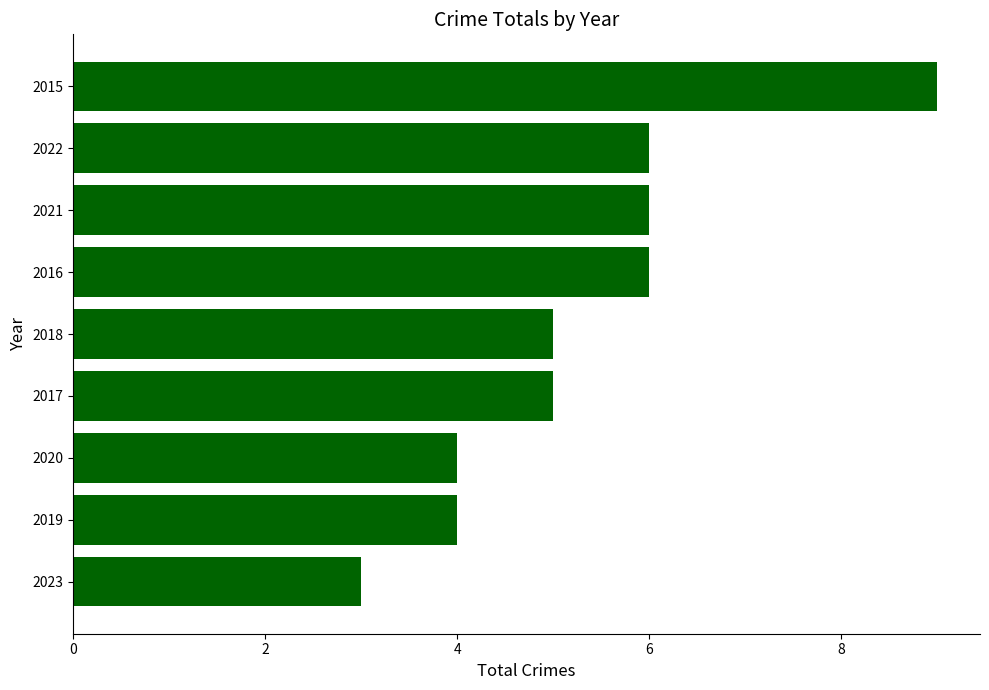

The chart shows a value of 8 at 2017. True or false?

False